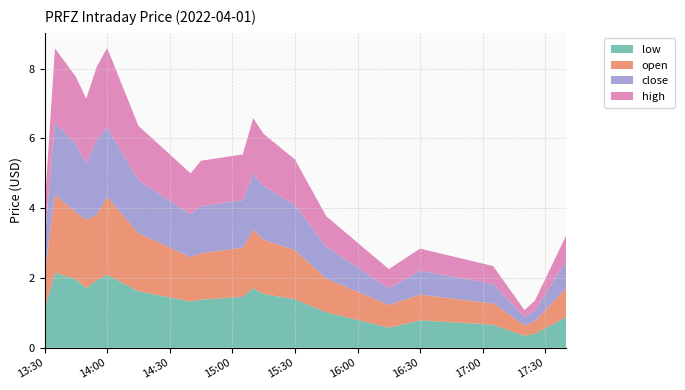

The low series shows 0.4 at 14:00. True or false?

False